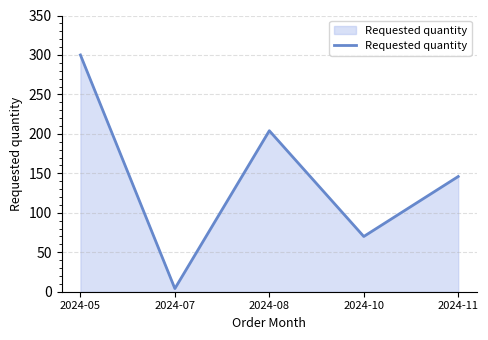

What is the ratio of the value at 2024-10 to the value at 2024-08?

0.3